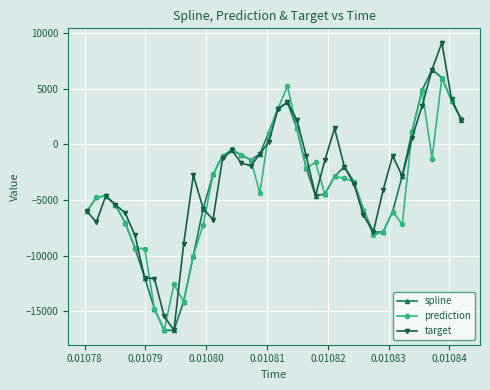

What is the value of the target point at the 23rd from the left?

2184.2